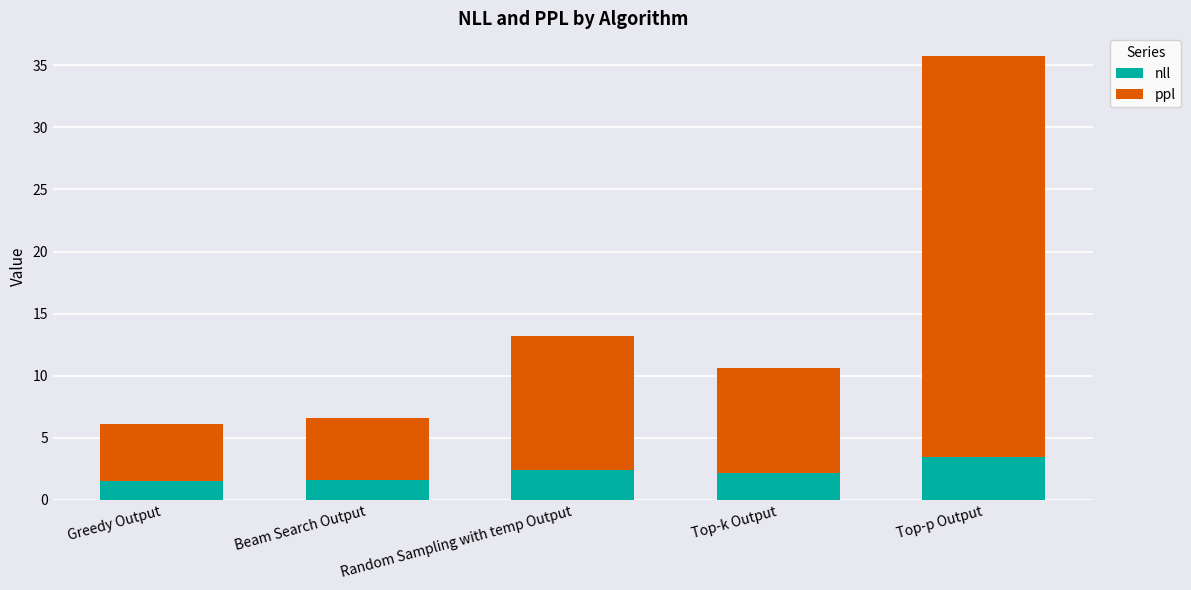

True or false: nll has a value of 1.6 at Beam Search Output.

True